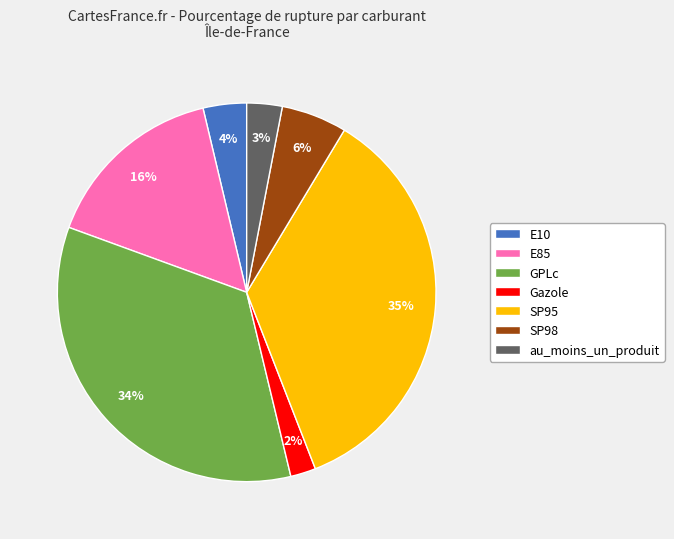

Rank the categories by value from highest to lowest.

SP95, GPLc, E85, SP98, E10, au_moins_un_produit, Gazole